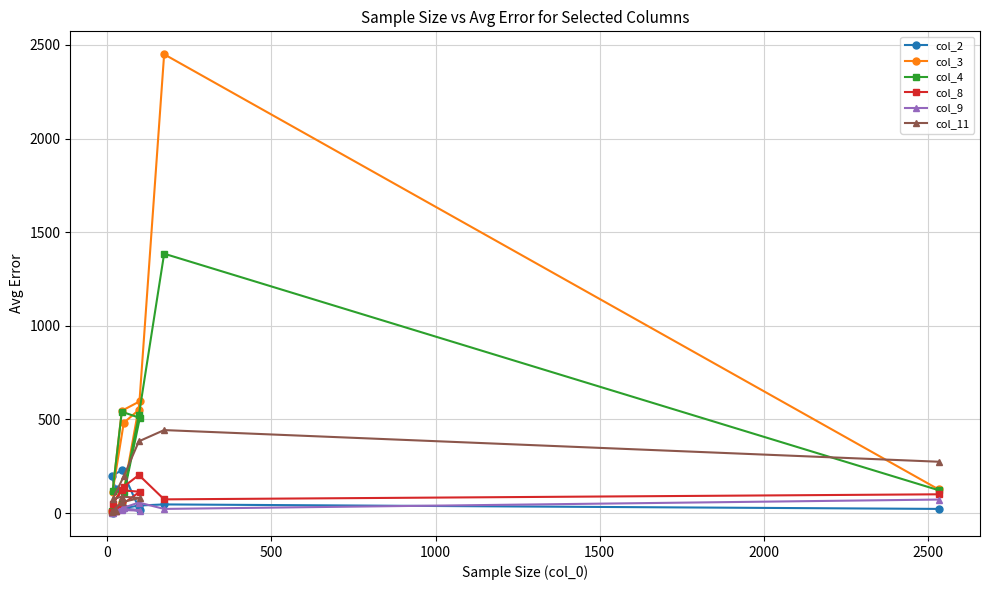

Is it true that col_4 equals 244 at 1000?

False